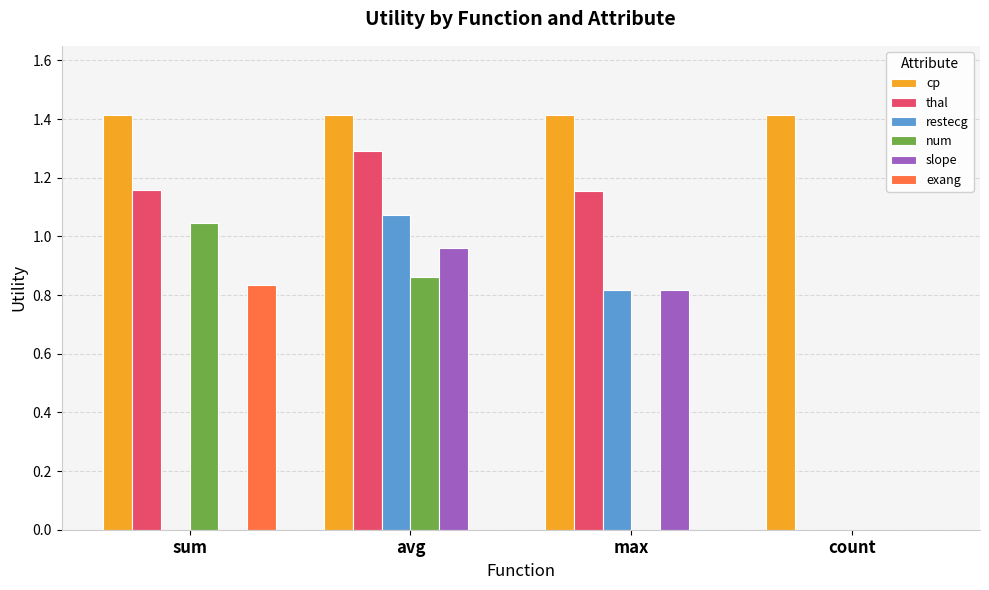

Is the value of slope at avg greater than the value of cp at max?

No